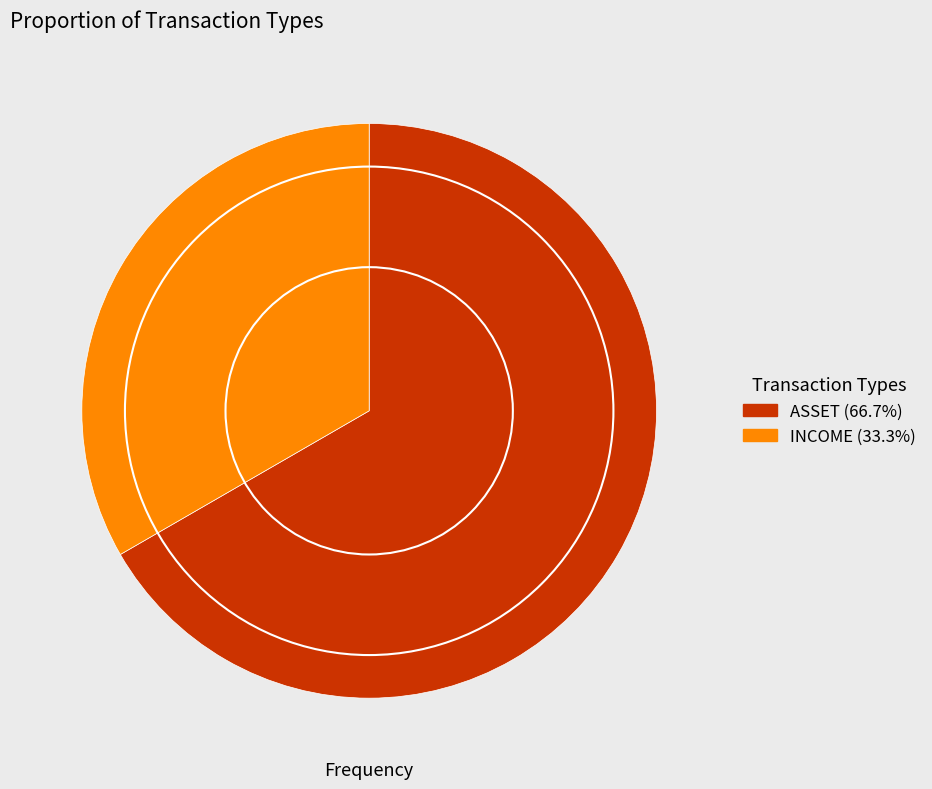

Combined, do ASSET (66.7%) and INCOME (33.3%) account for over 50%?

Yes